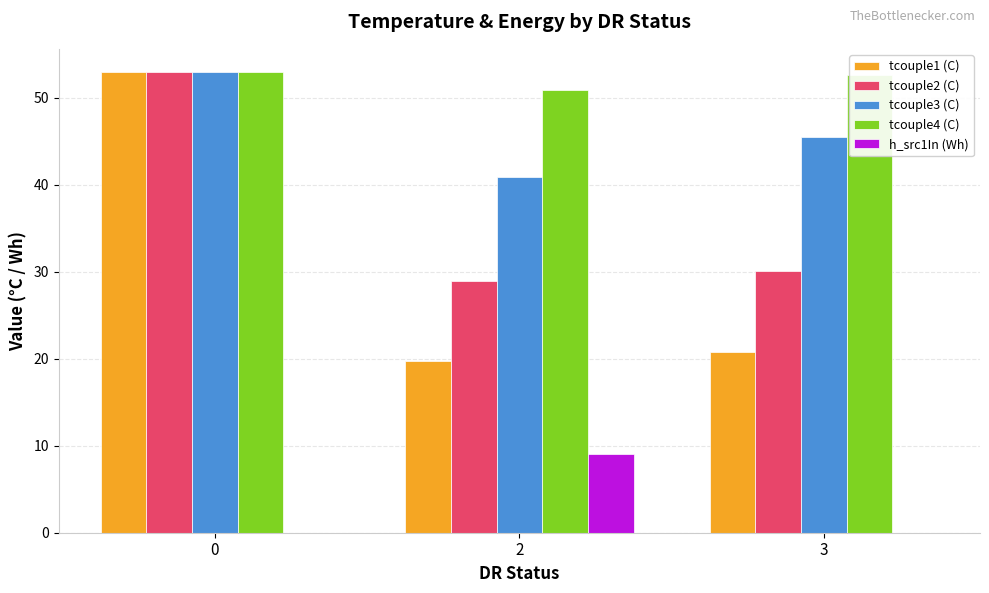

The tcouple3 (C) series shows 53.0 at 0. True or false?

True